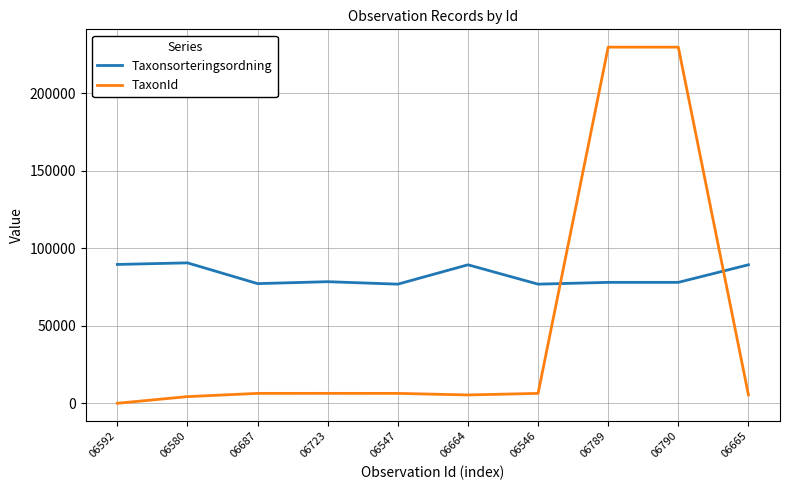

What position from the right is 06580?

9